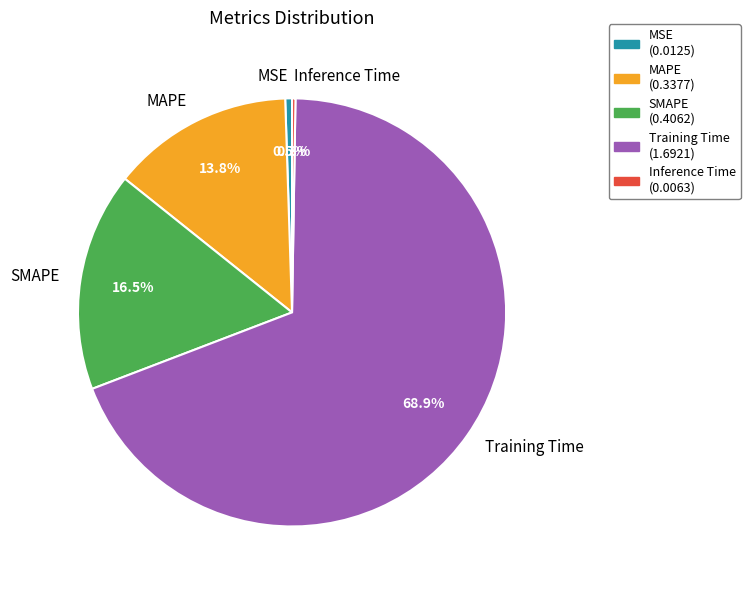

What is the largest slice in the pie chart?

Training Time